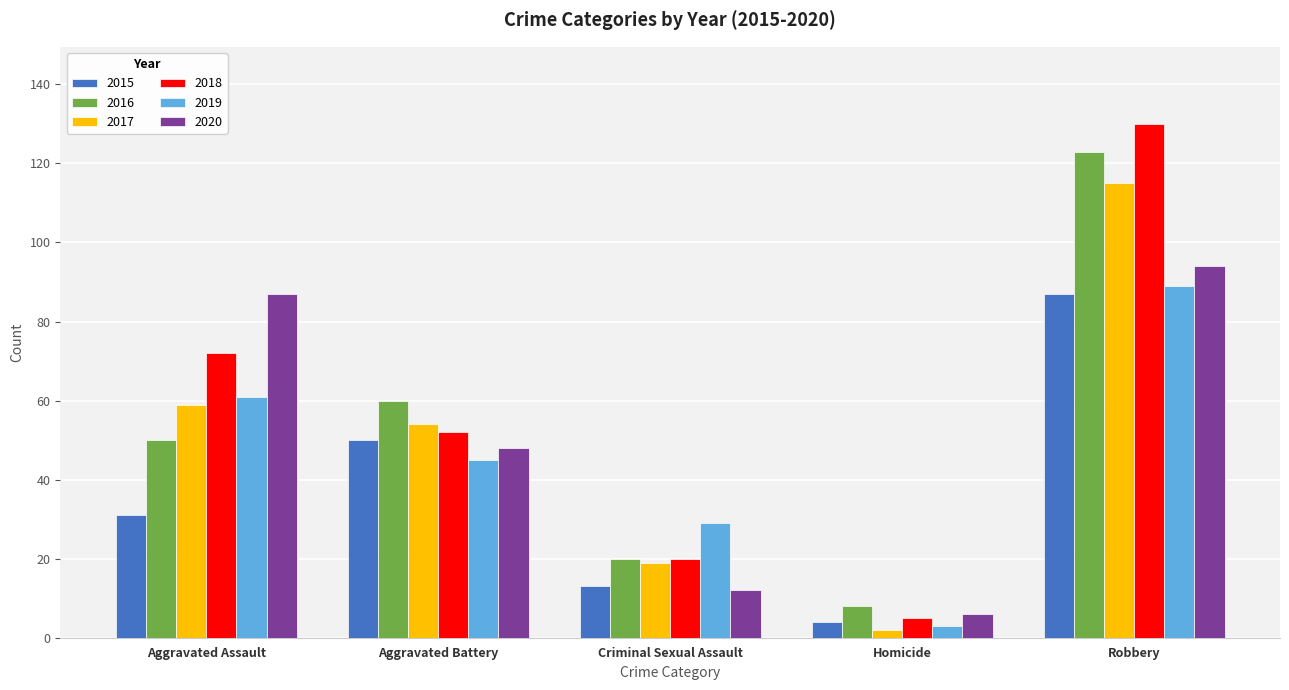

Count the 2019 values in the range 29 to 61.

3